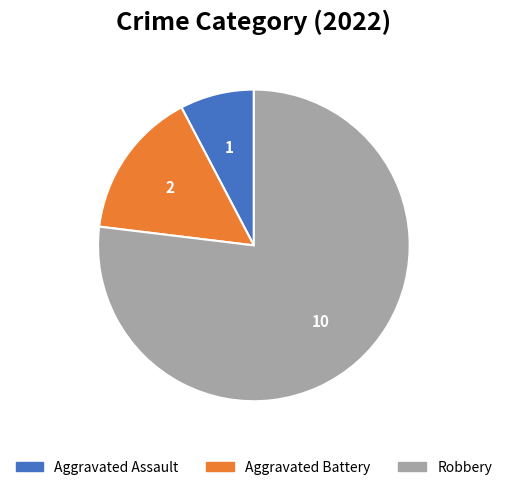

Rank the categories by value from lowest to highest.

Aggravated Assault, Aggravated Battery, Robbery